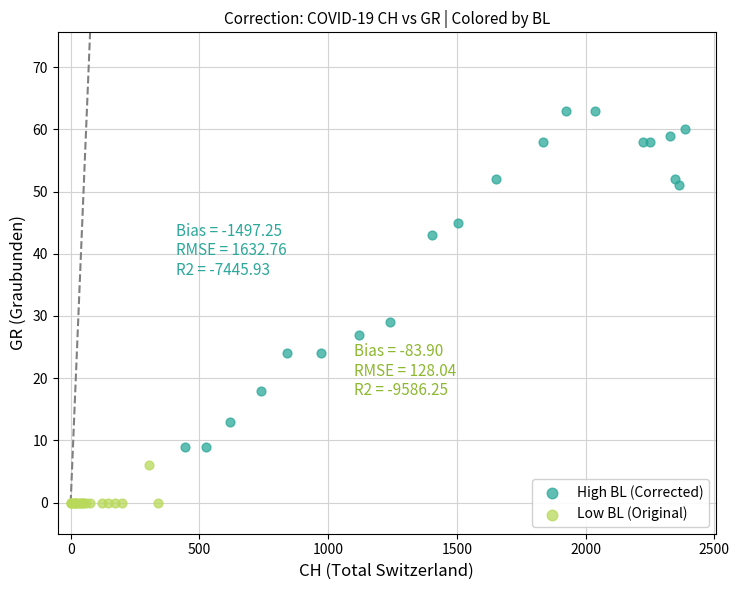

Which series reaches the minimum Y coordinate?

Low BL (Original)